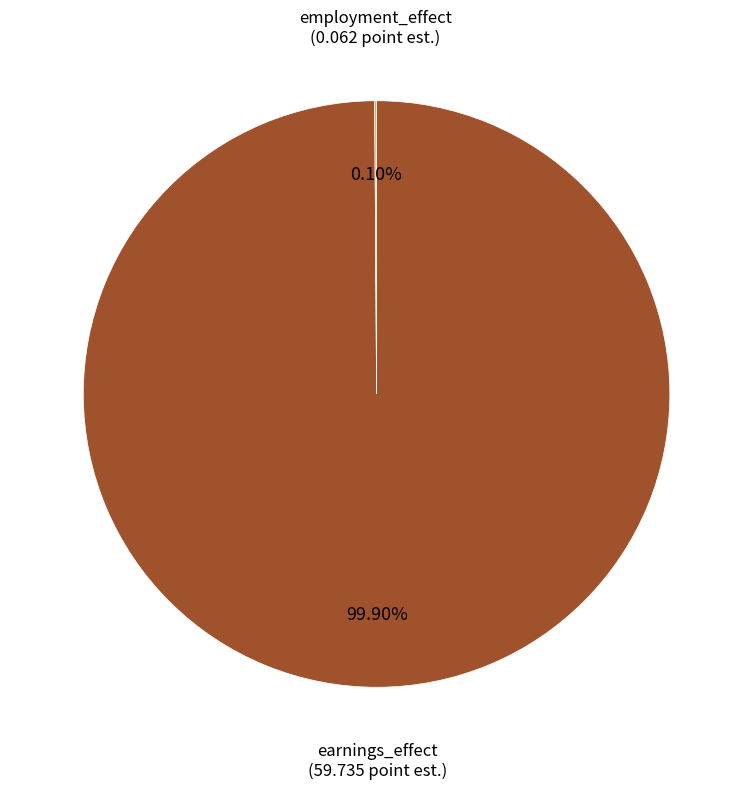

Which category has the biggest portion of the pie?

earnings_effect